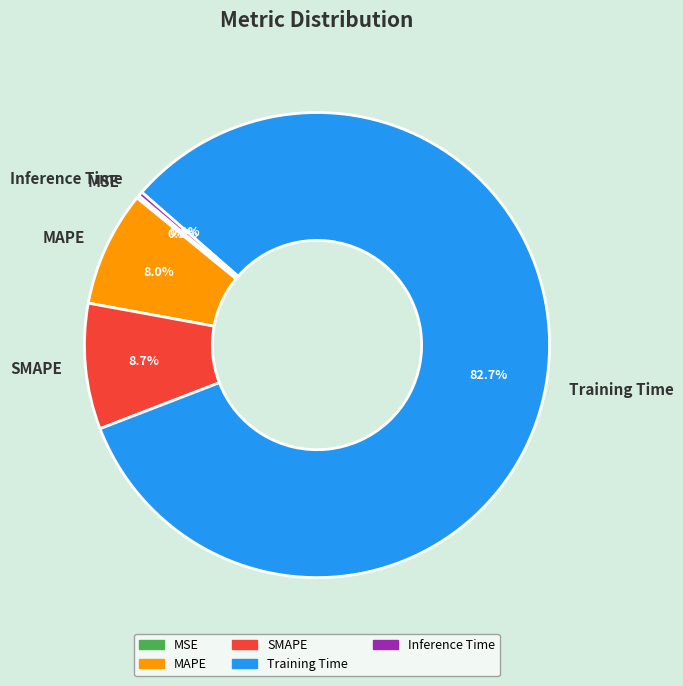

Which category has the biggest portion of the pie?

Training Time